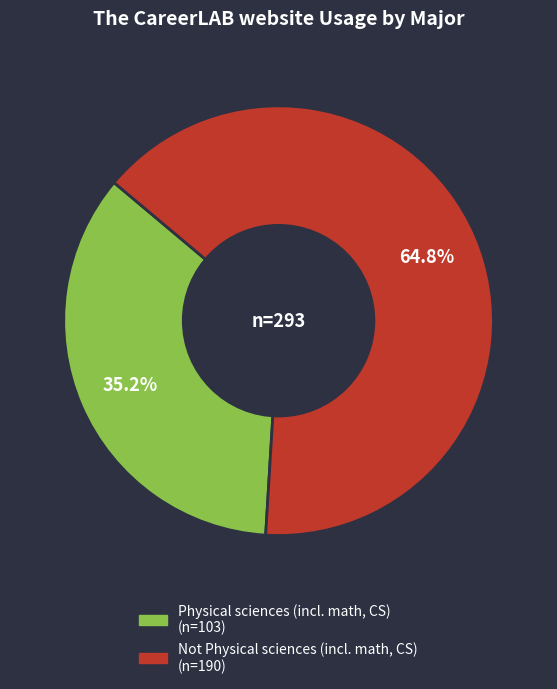

Count the number of slices in the pie.

2